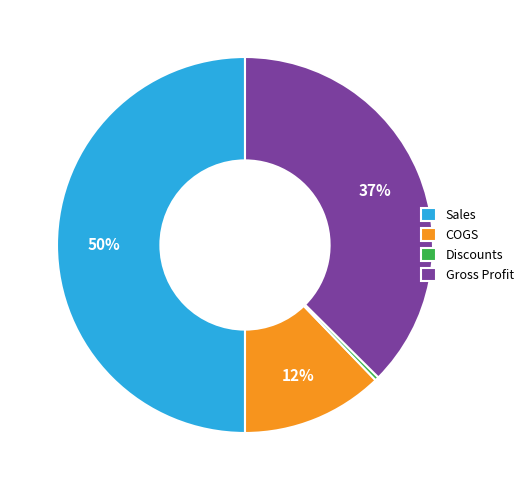

Which slice is the smallest?

Discounts